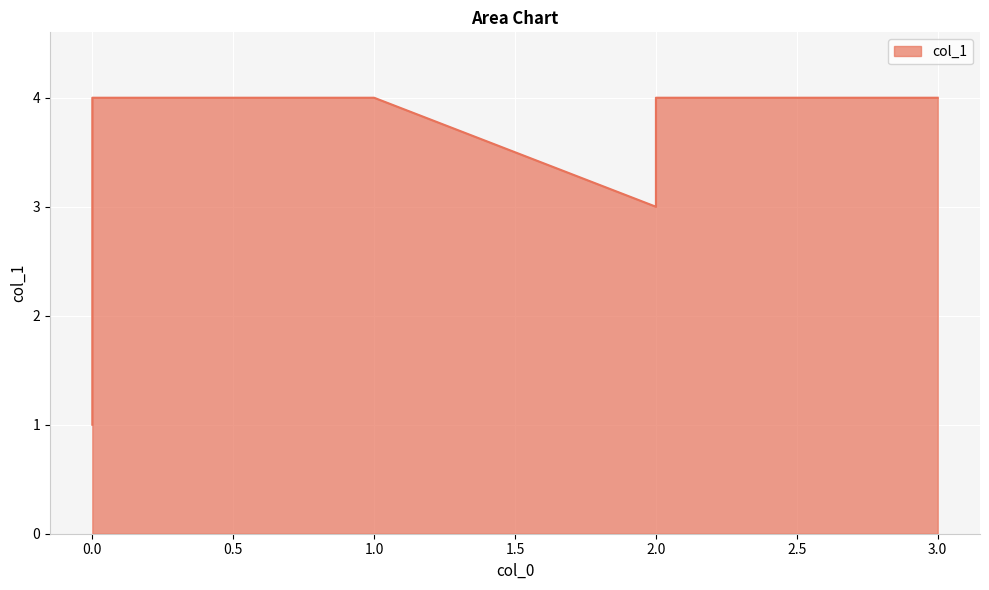

Rank the categories by value from highest to lowest.

0, 2, 1, 3, 2, 0